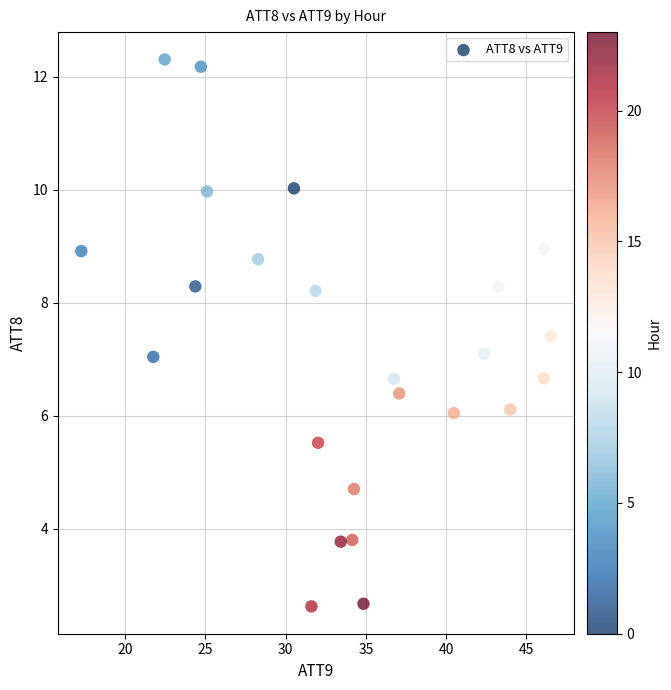

What is the range of Y values (max minus min)?

9.7